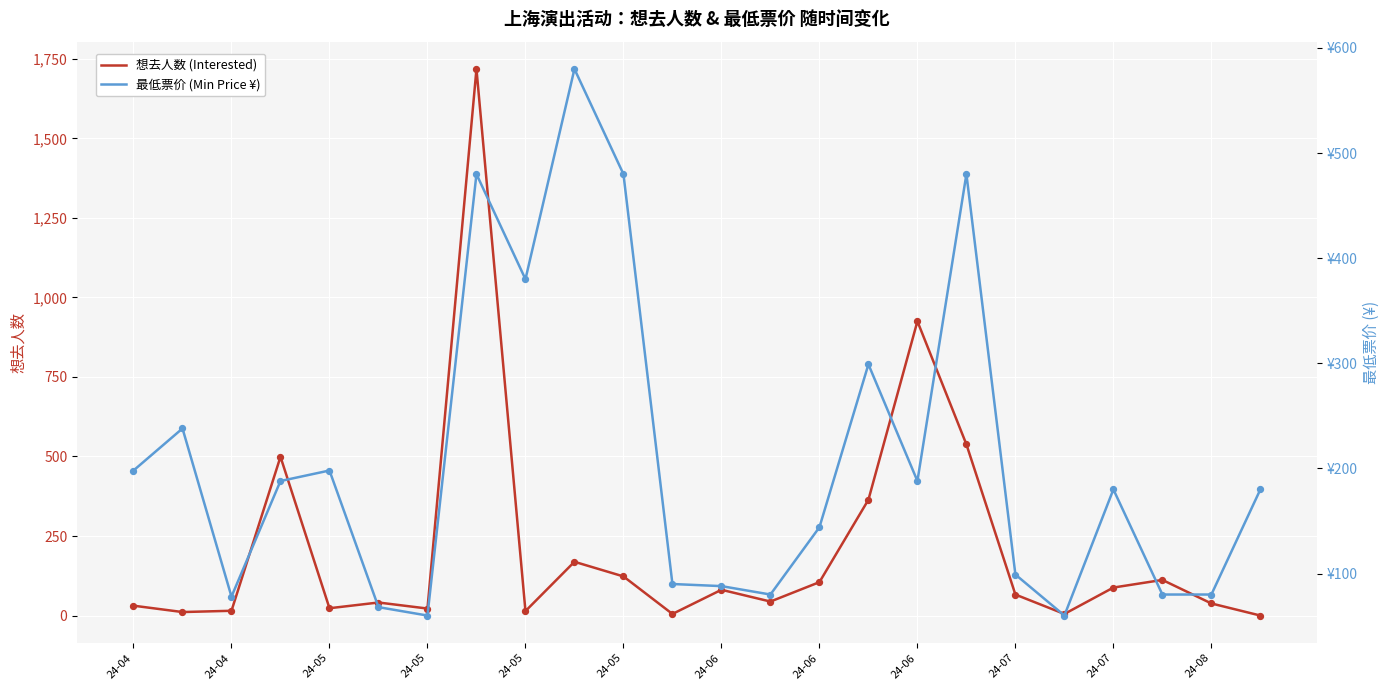

What are all the series names shown in the legend?

想去人数 (Interested), 最低票价 (Min Price ¥)